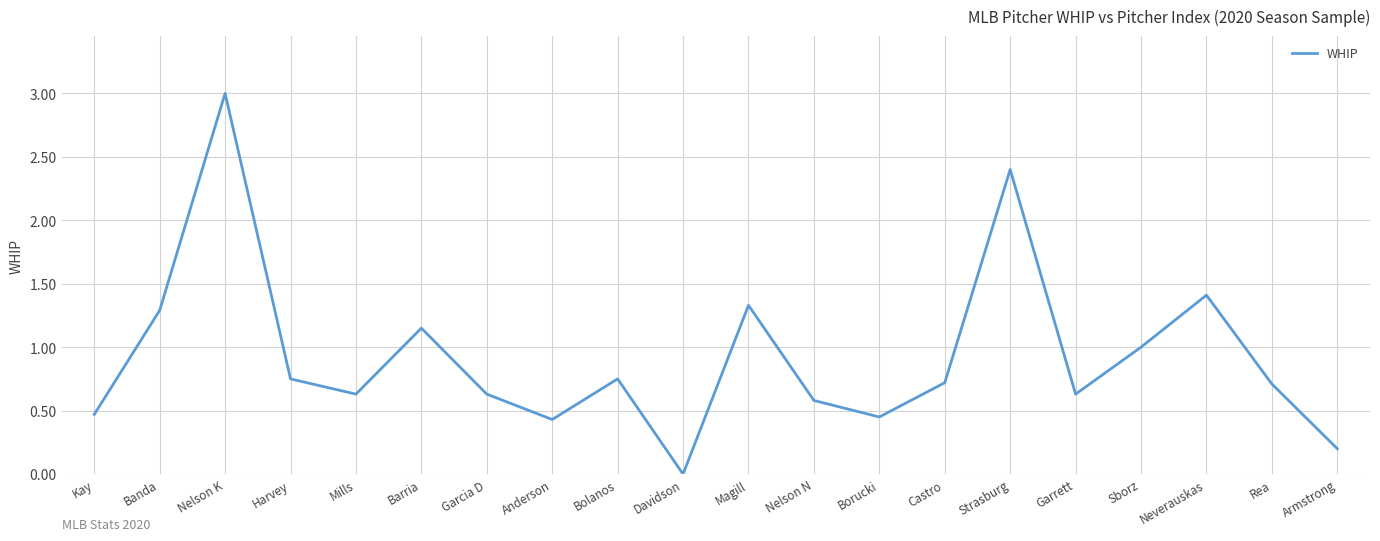

Does the chart have visible grid lines?

Yes